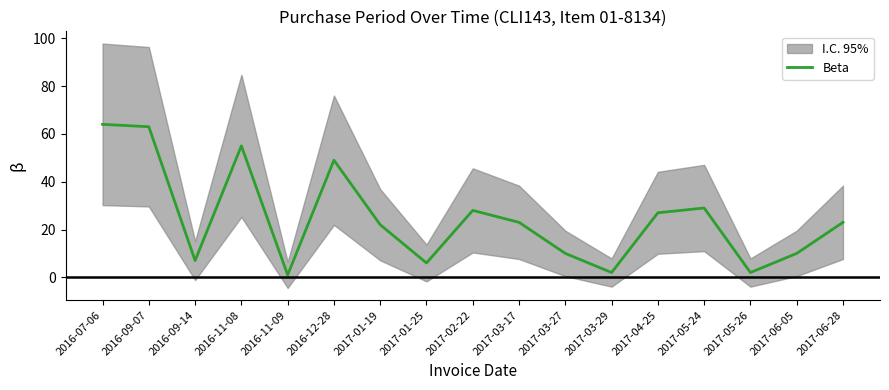

What is the sum of the values at 2016-09-14 and 2017-03-27?

17